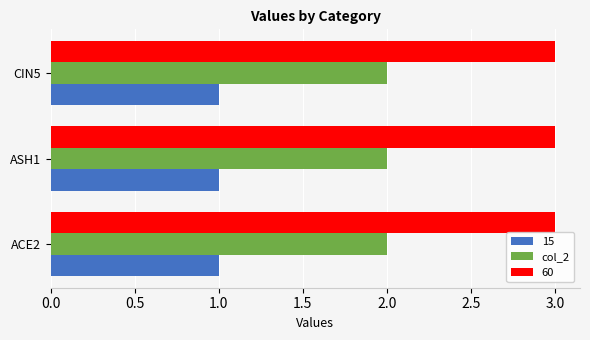

Rank the series by their maximum value, from lowest to highest.

15, col_2, 60